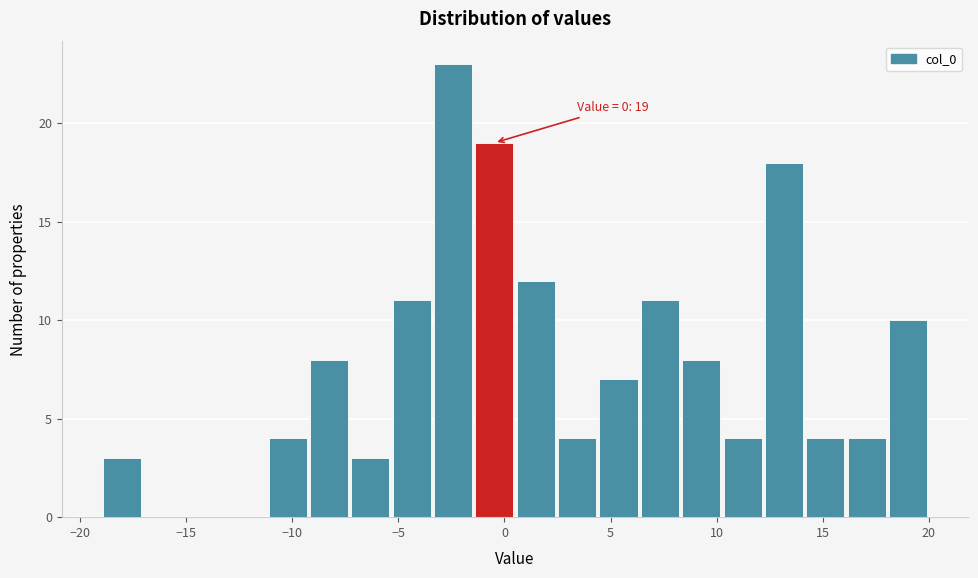

Read against the x-axis, roughly where is the centre of the tallest bar?

-2.5